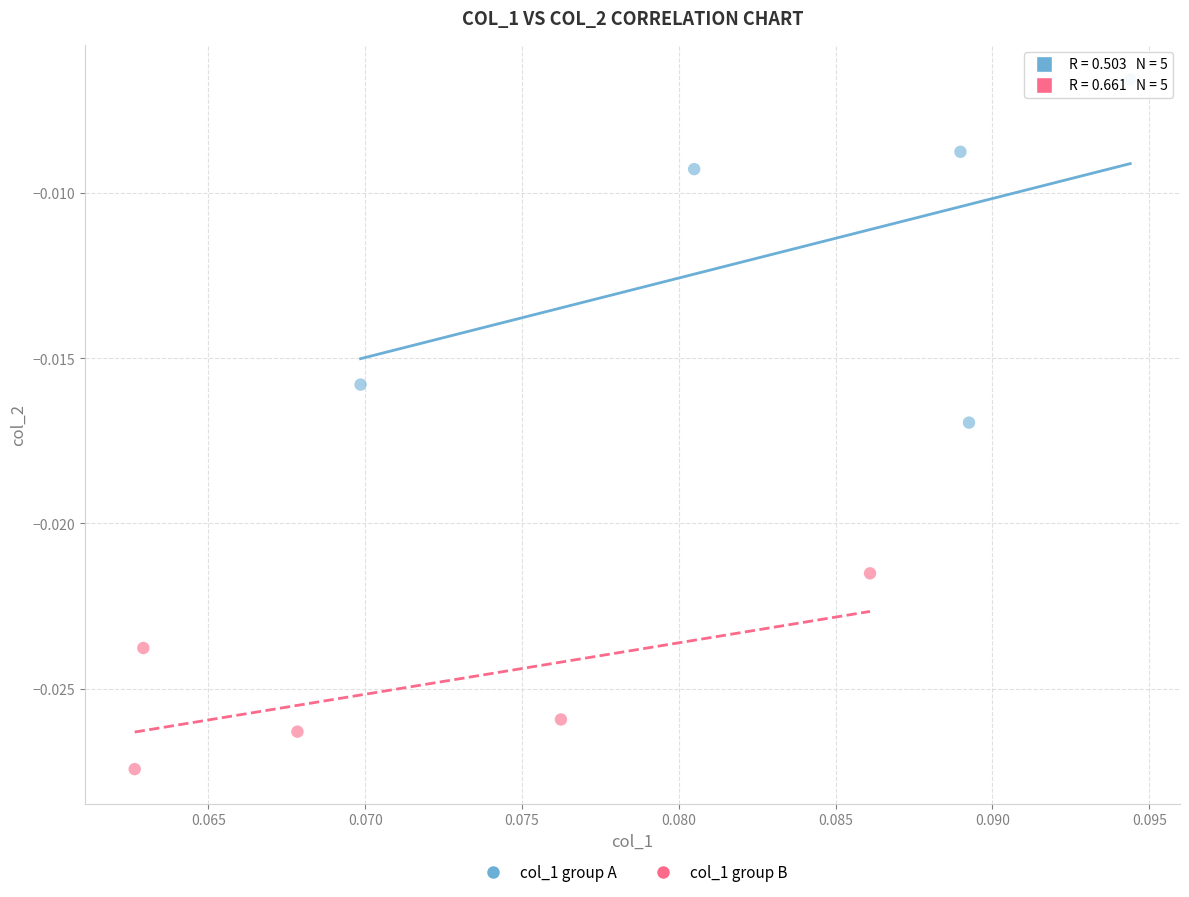

What are all the series names shown in the legend?

col_1 group A, col_1 group B